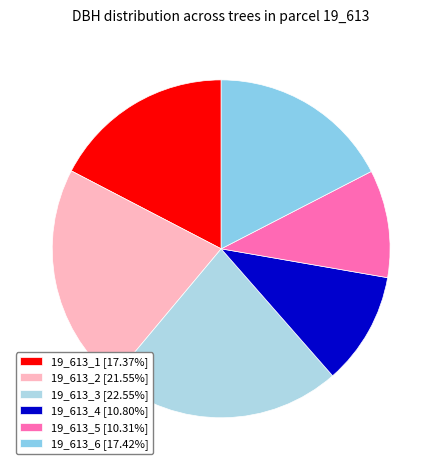

How many segments does this pie chart have?

6